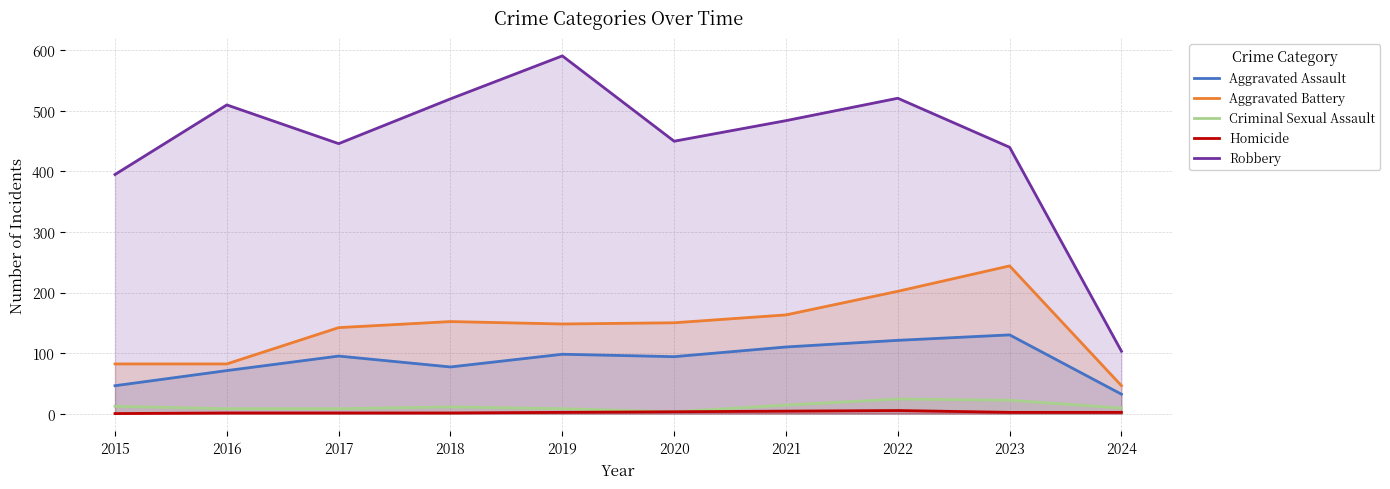

Which series has the widest spread of values?

Robbery